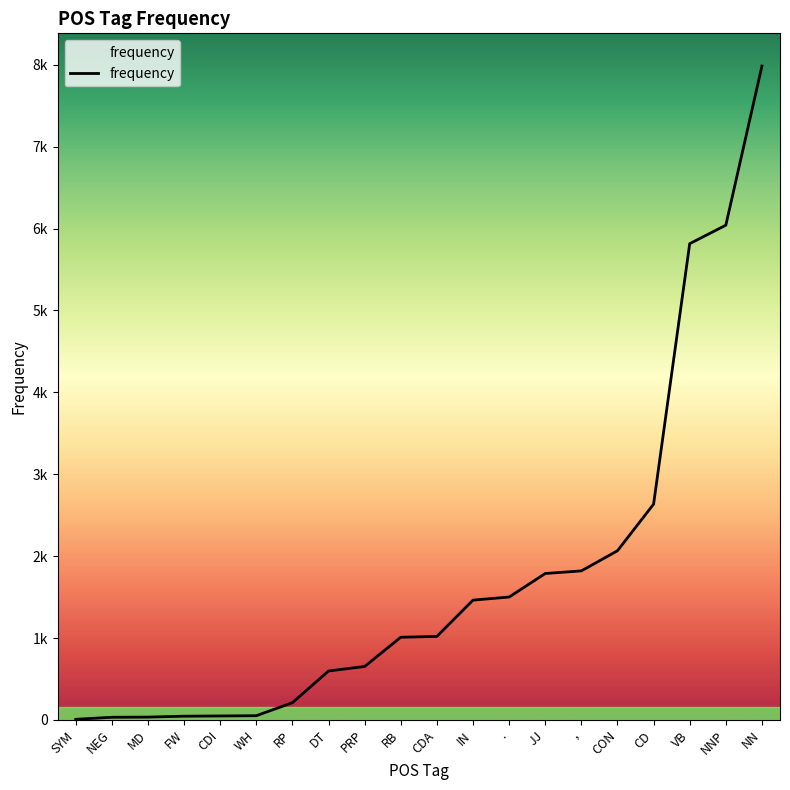

What is the difference between the maximum and minimum values?

7976